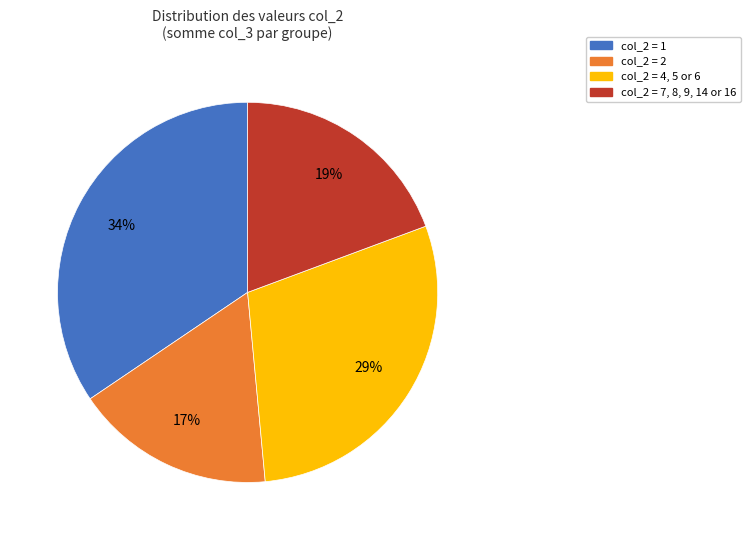

Is the sum of col_2 = 4, 5 or 6 and col_2 = 7, 8, 9, 14 or 16 greater than half?

No